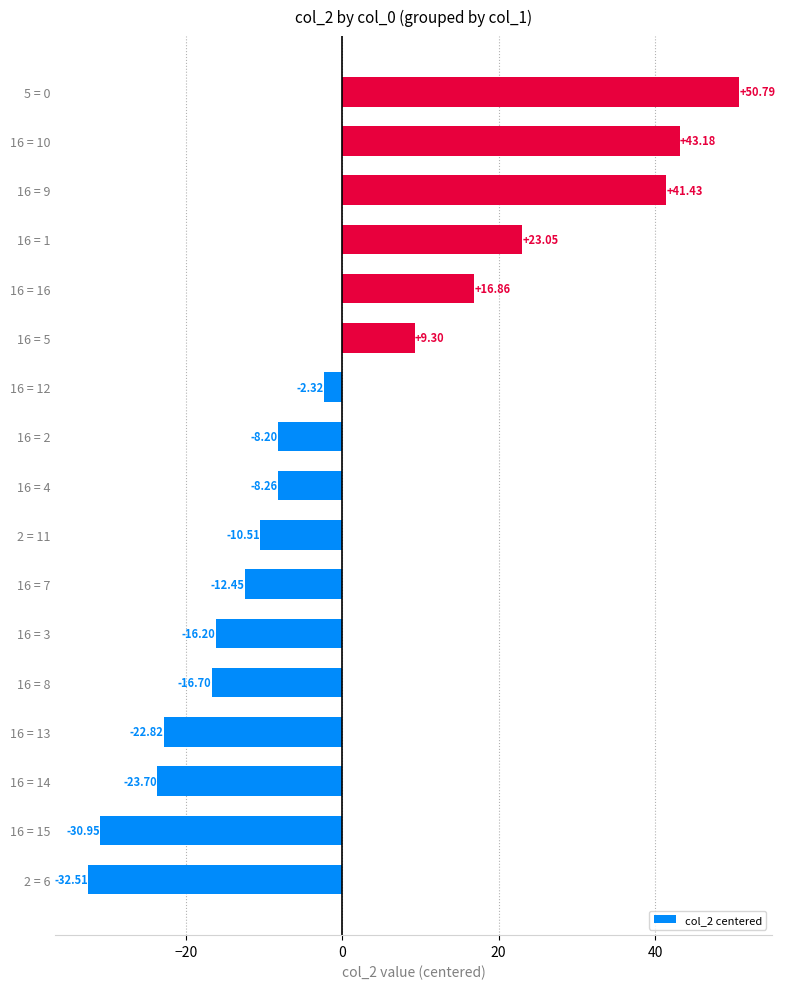

What is the sum of the values at 16 = 10 and 16 = 14?

19.5